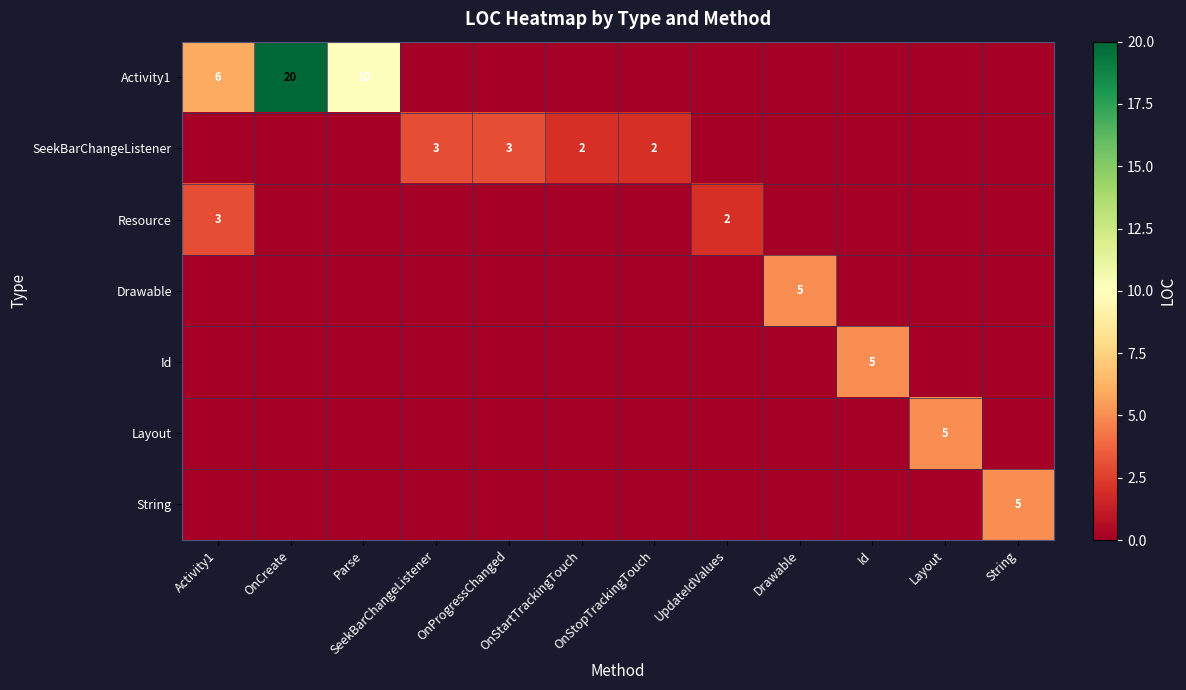

Between OnStartTrackingTouch and Id, which series saw the biggest shift?

Id